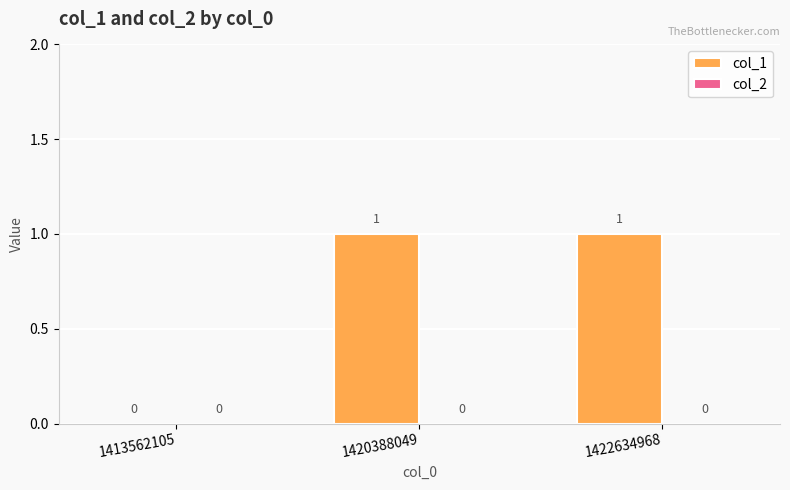

Which has a higher value, 1422634968 or 1413562105?

1422634968